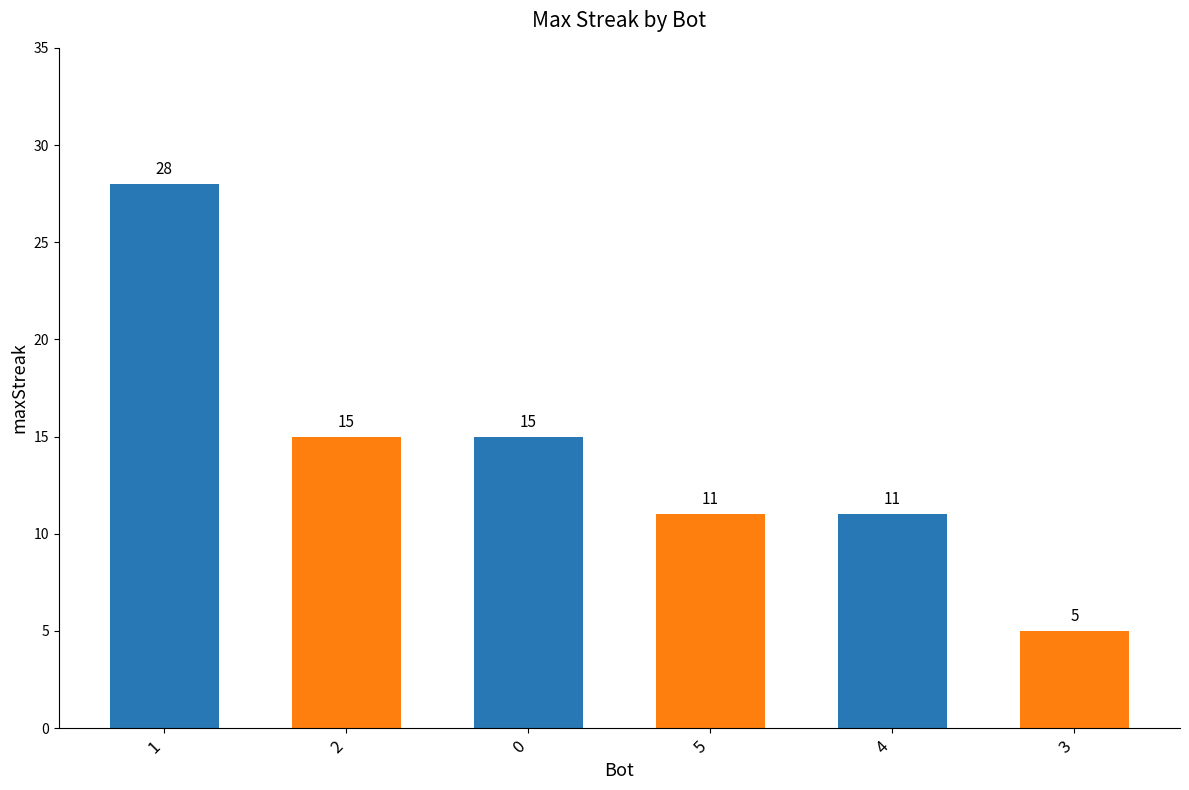

How many values are between 11 and 15?

4